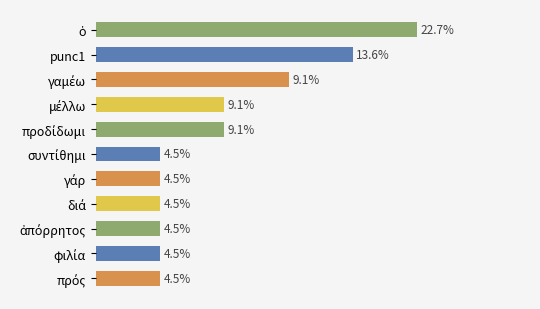

Rank the categories by value from highest to lowest.

ὁ, punc1, γαμέω, μέλλω, προδίδωμι, συντίθημι, γάρ, διά, ἀπόρρητος, φιλία, πρός